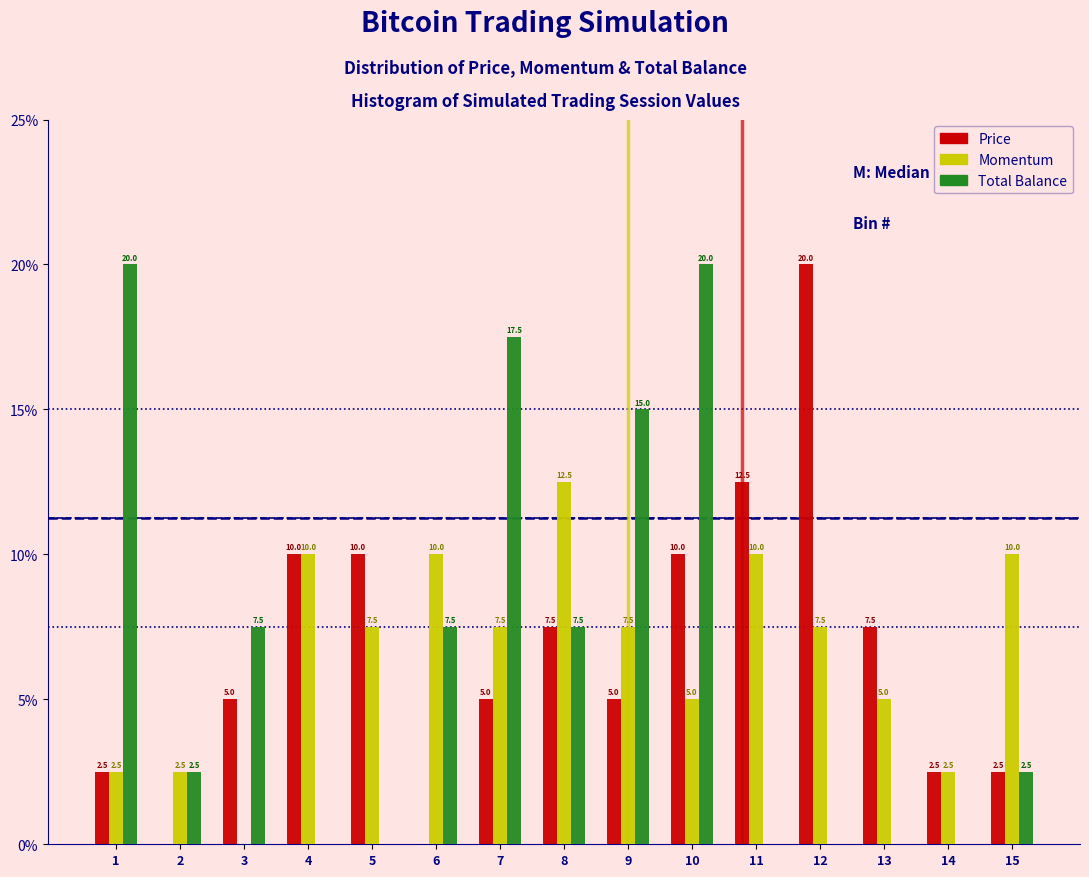

Reading left to right, list all the values displayed in this chart.

Price: 1=2.5	2=0.0	3=5.0	4=10.0	5=10.0	6=0.0	7=5.0	8=7.5	9=5.0	10=10.0	11=12.5	12=20.0	13=7.5	14=2.5	15=2.5
Momentum: 1=2.5	2=2.5	3=0.0	4=10.0	5=7.5	6=10.0	7=7.5	8=12.5	9=7.5	10=5.0	11=10.0	12=7.5	13=5.0	14=2.5	15=10.0
Total Balance: 1=20.0	2=2.5	3=7.5	4=0.0	5=0.0	6=7.5	7=17.5	8=7.5	9=15.0	10=20.0	11=0.0	12=0.0	13=0.0	14=0.0	15=2.5